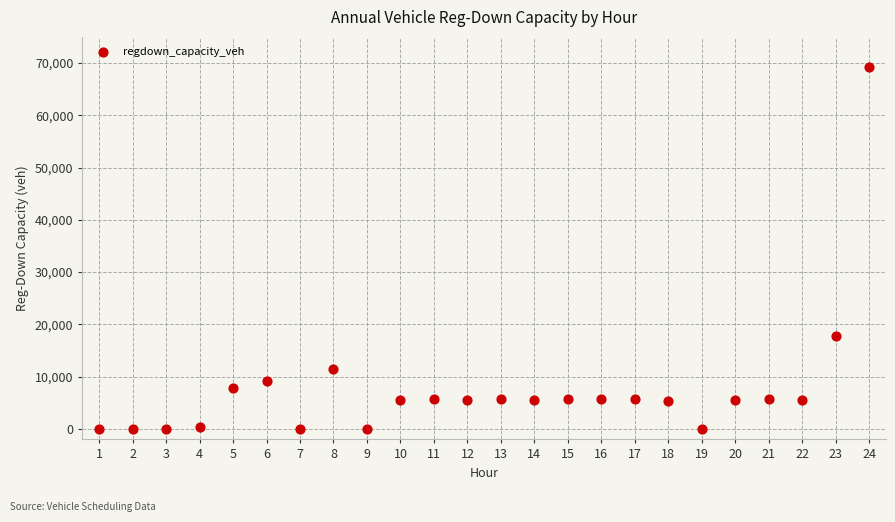

What is the range of X values (max minus min)?

23.0